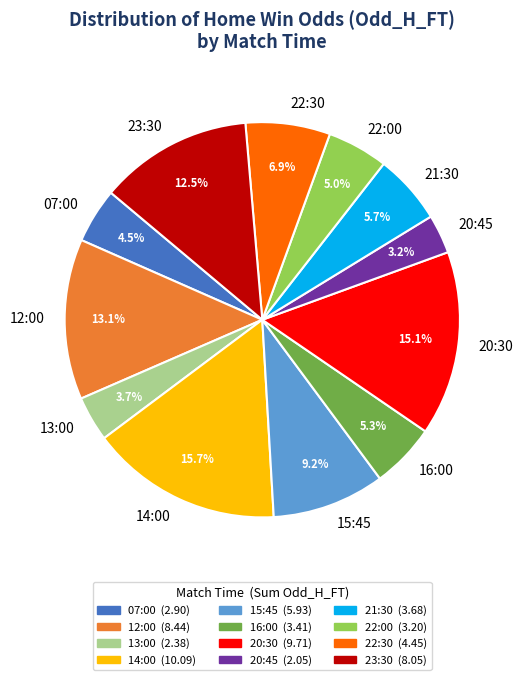

How many slices are in this pie chart?

12